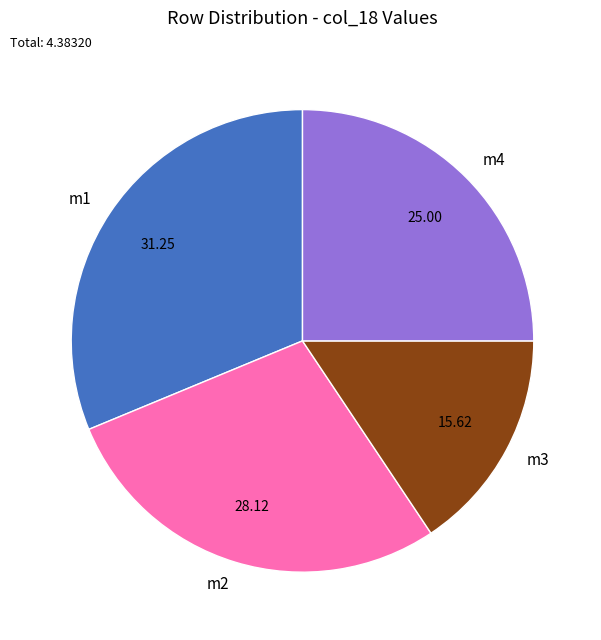

Rank the categories by value from lowest to highest.

m3, m4, m2, m1